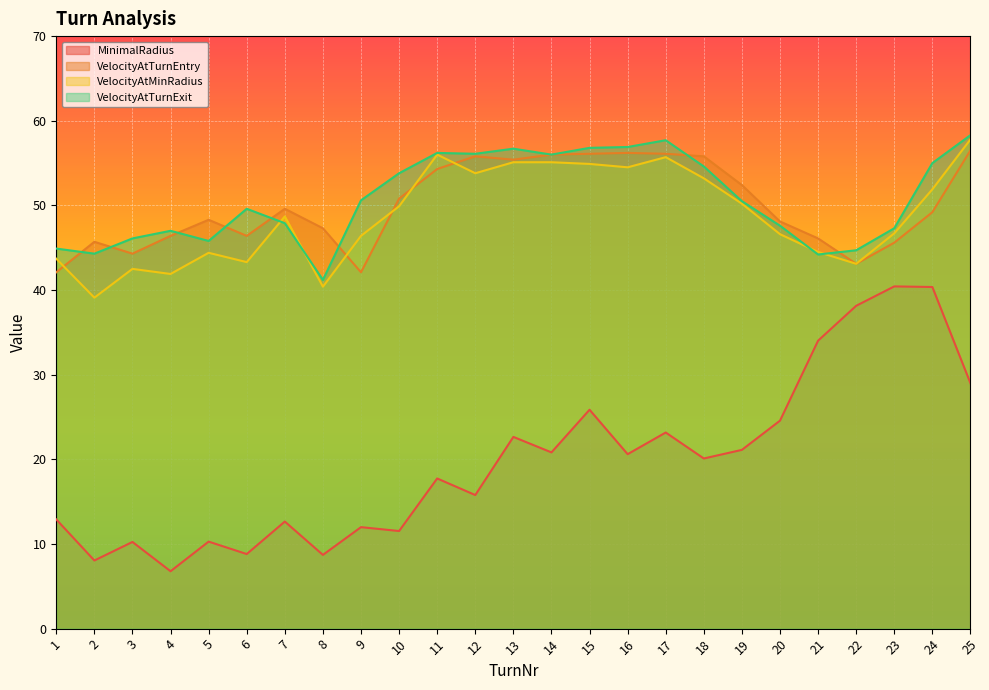

Which category has the lowest value in the VelocityAtTurnExit series?

8